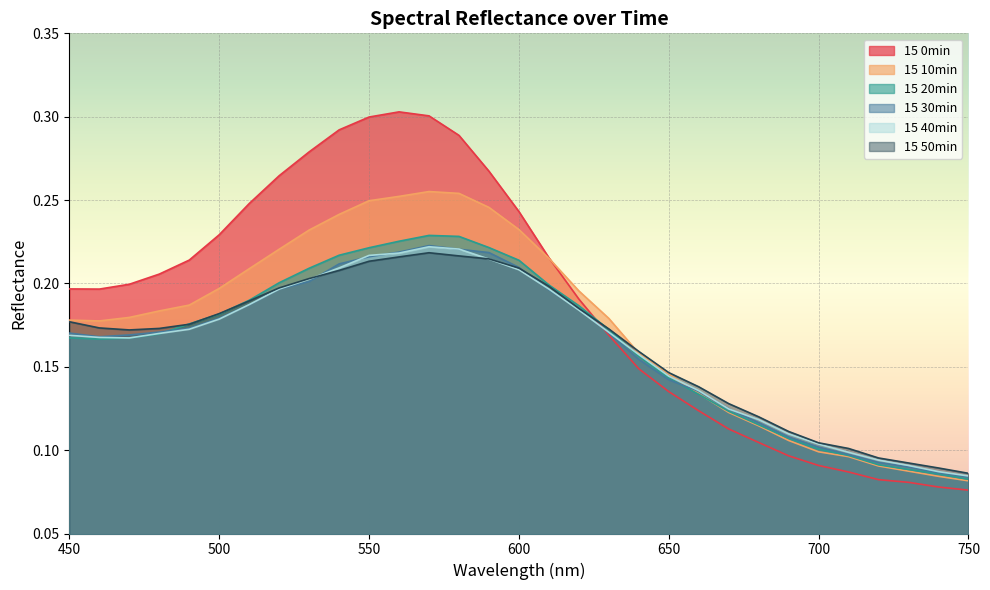

The value of 15 0min at 750 is 0.1. True or false?

True